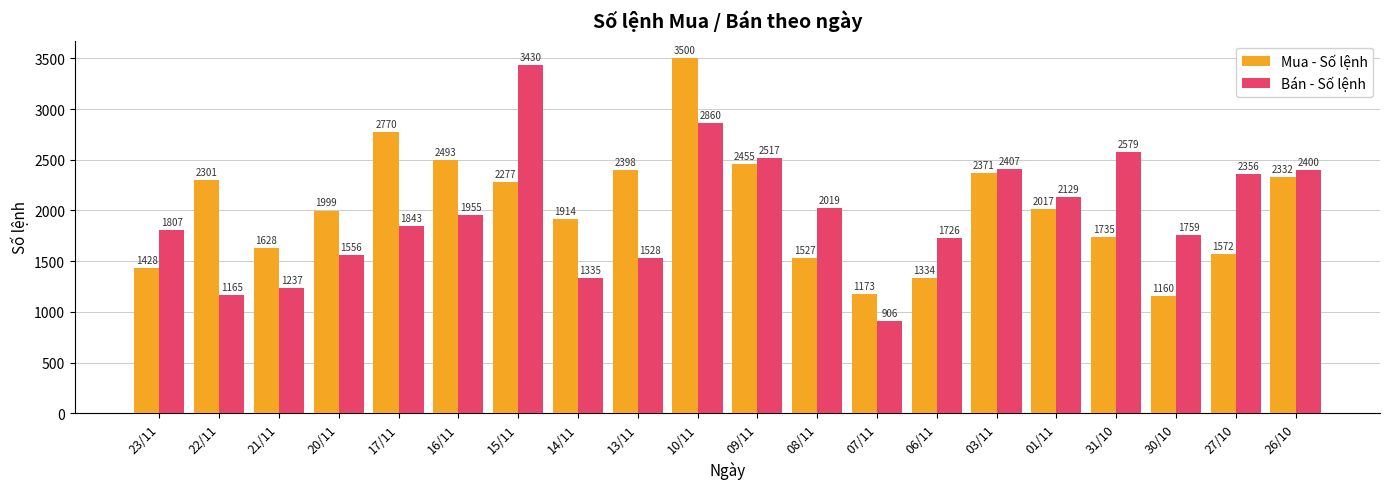

What is the difference between the Mua - Số lệnh values at 27/10 and 10/11?

1928